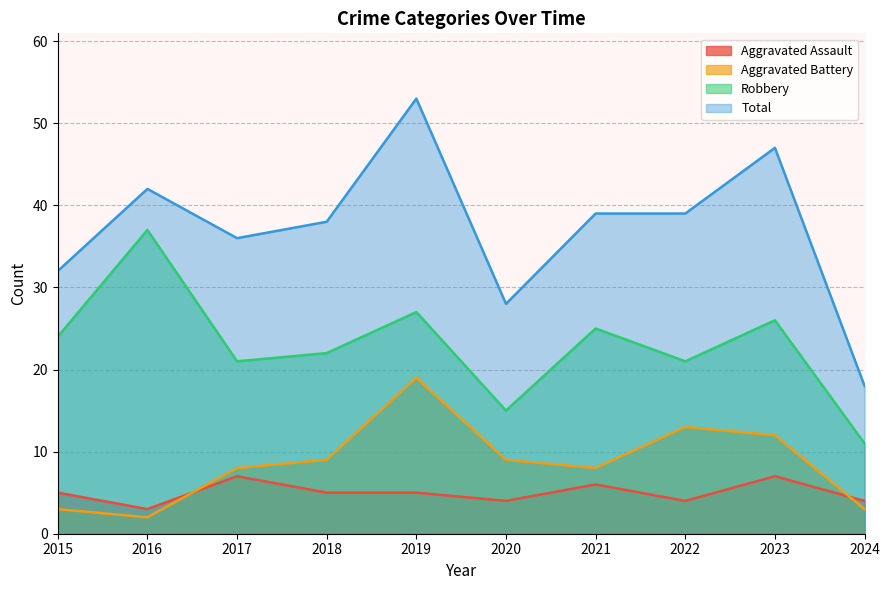

How many values in the Aggravated Assault series are below 5?

4